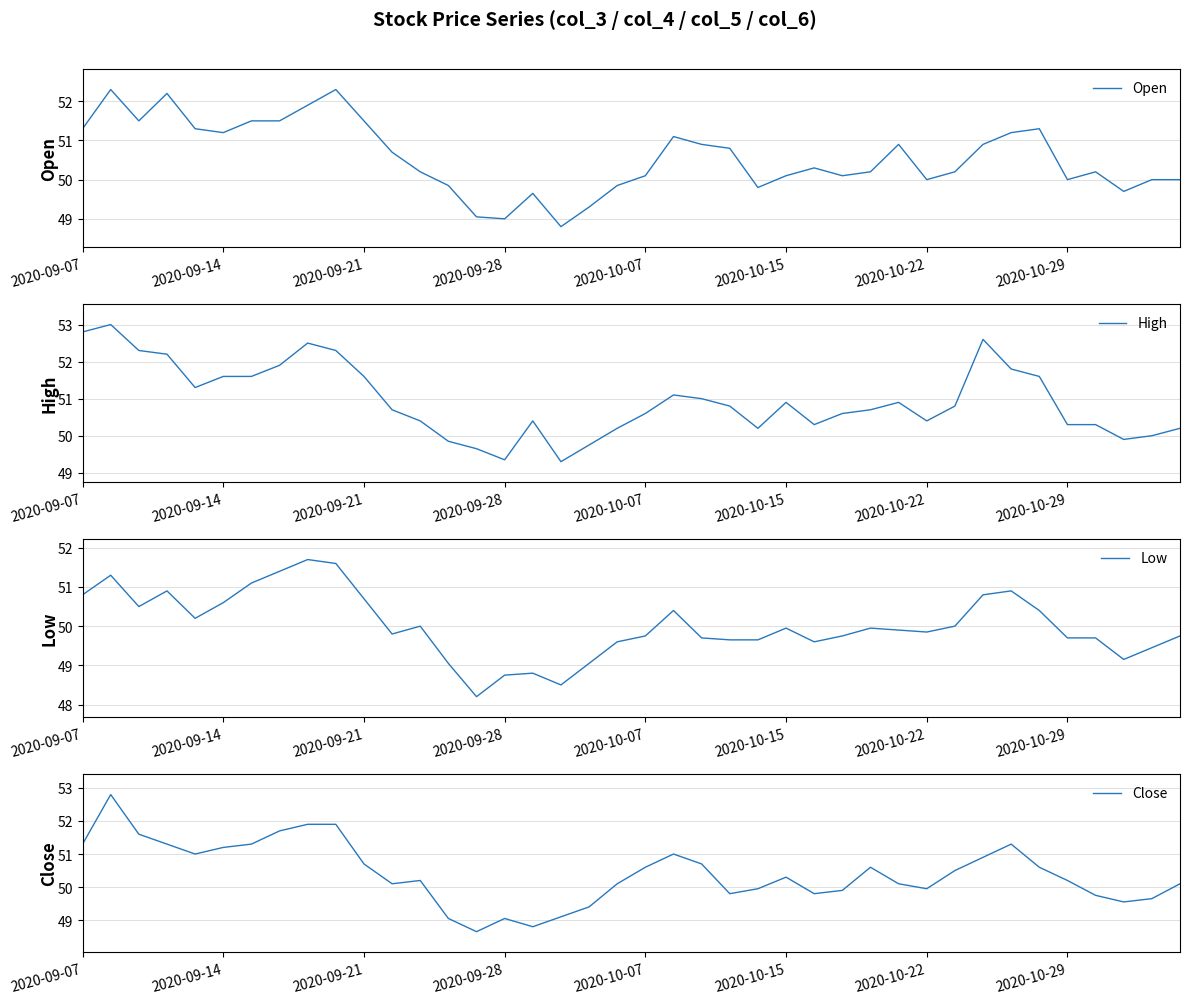

True or false: Close has a value of 80.3 at 2020-10-07.

False